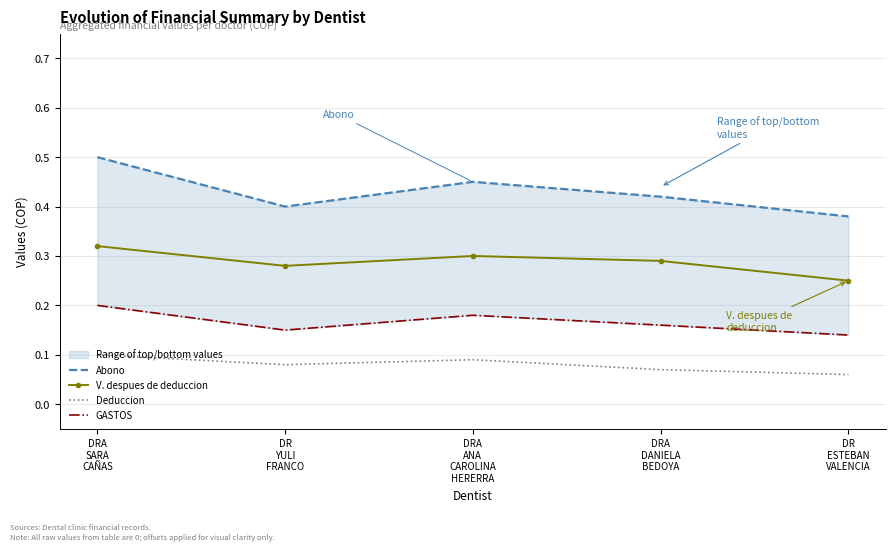

What is the sum of the Abono values at DR
YULI
FRANCO and DRA
SARA
CAÑAS?

0.9